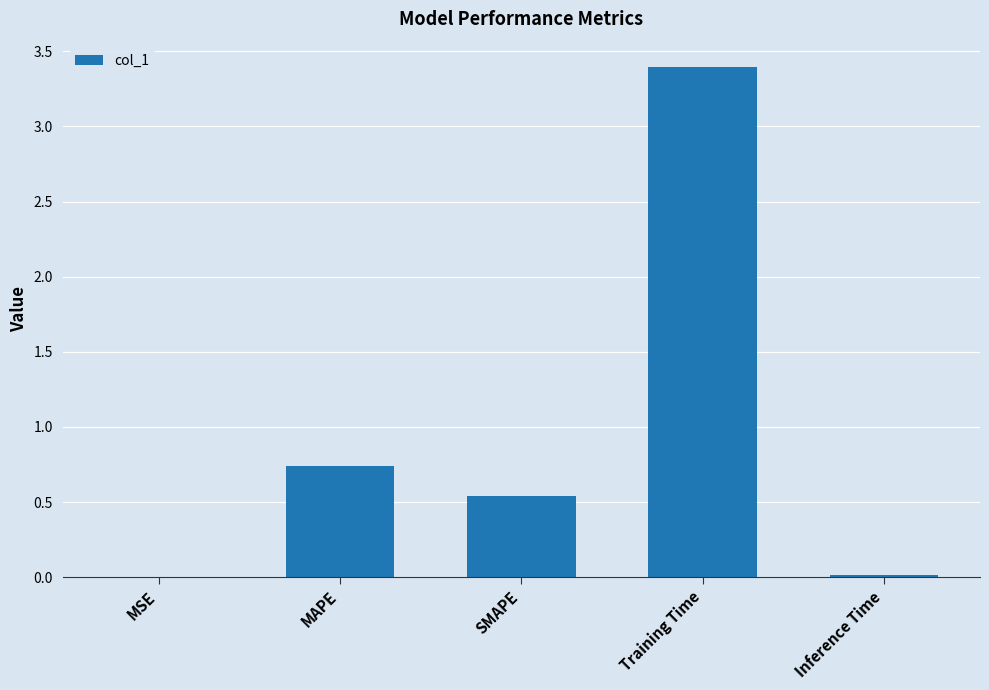

The chart shows a value of 0.8 at SMAPE. True or false?

False